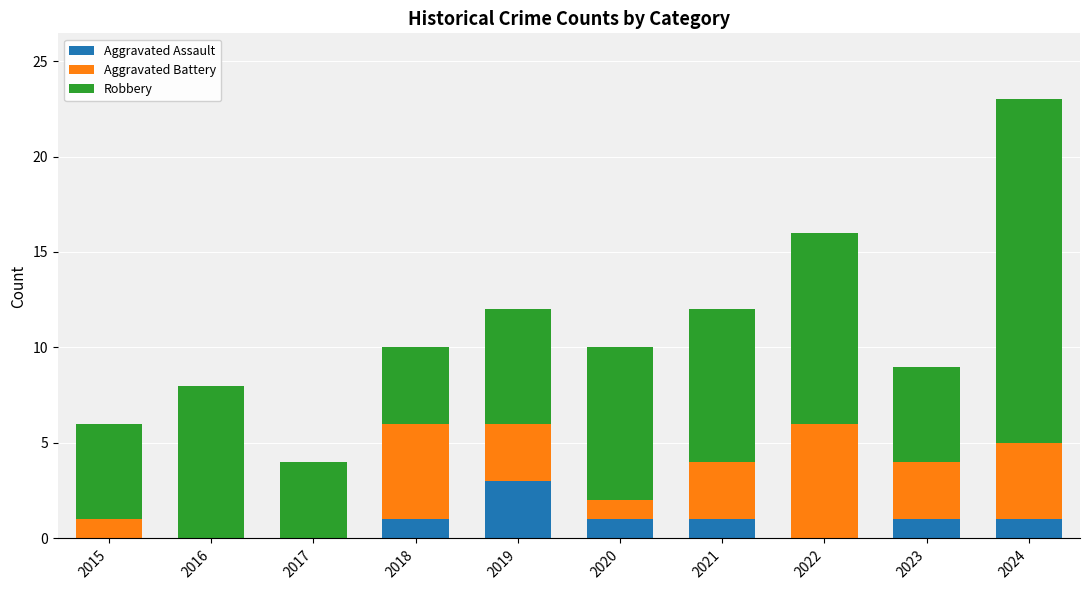

Reading left to right, transcribe the values for Aggravated Assault.

2015=0	2016=0	2017=0	2018=1	2019=3	2020=1	2021=1	2022=0	2023=1	2024=1